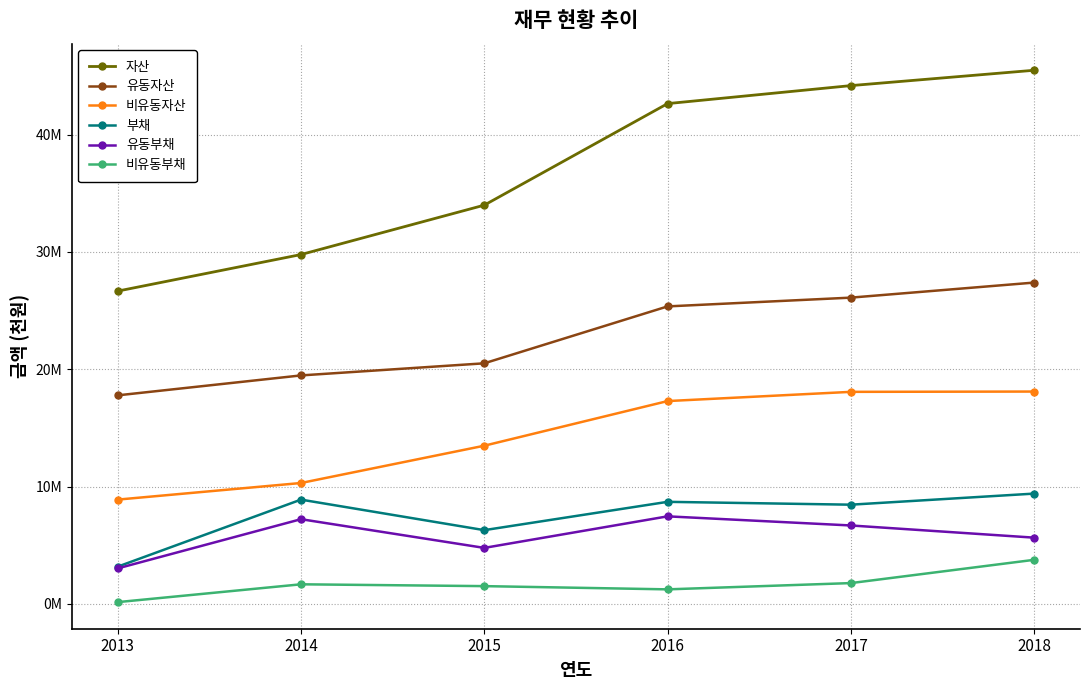

Does the chart have visible grid lines?

Yes